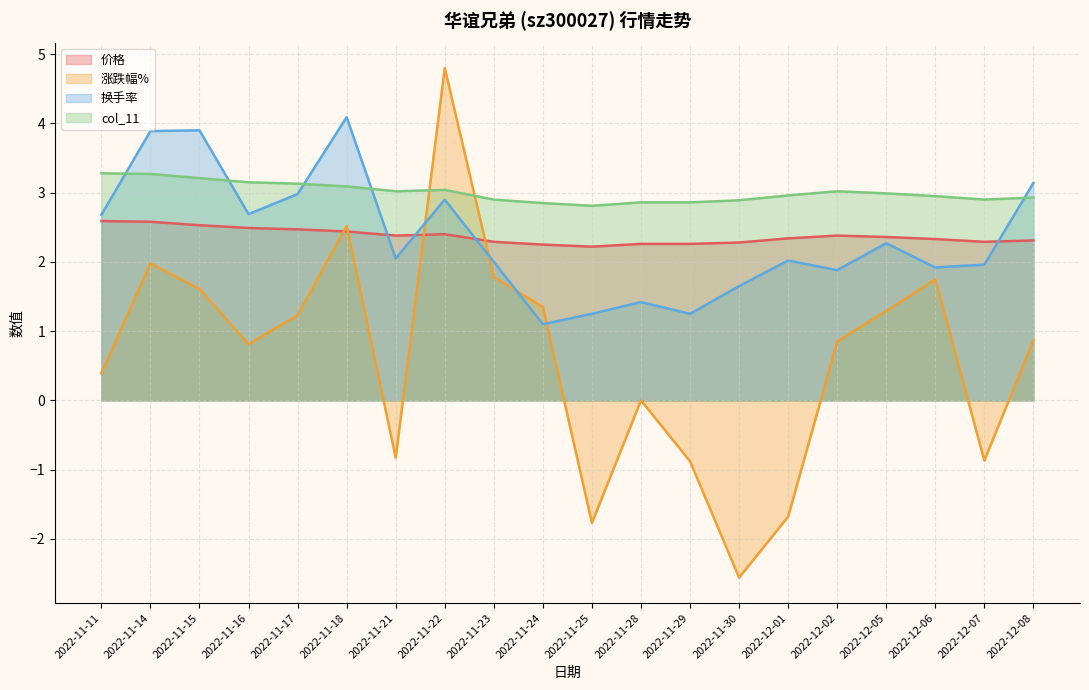

What is the value of the 价格 point at the 16th from the left?

2.4